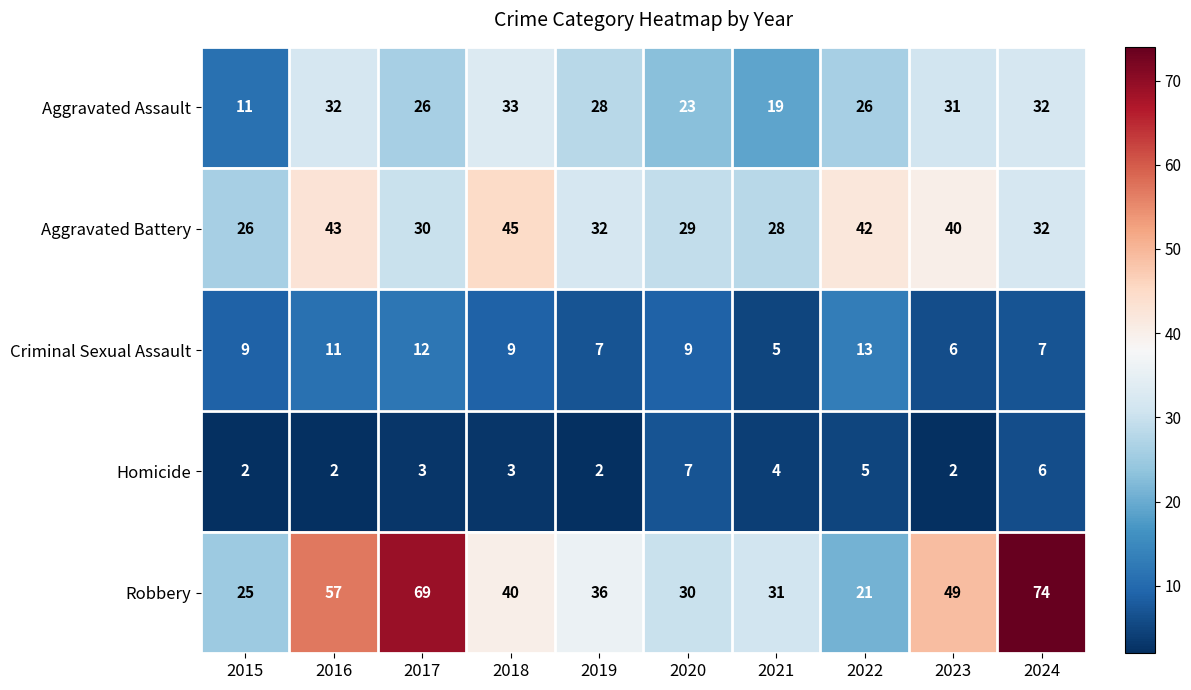

How many series are shown in this chart?

5